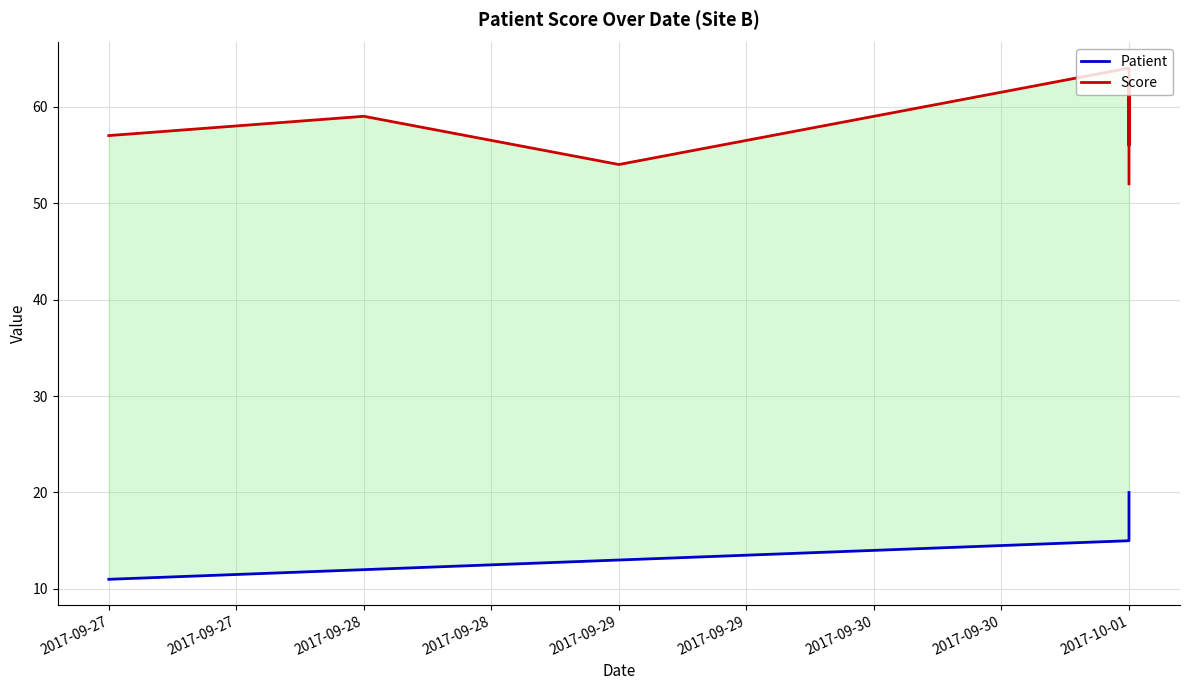

What is the sum of all Patient values?

155